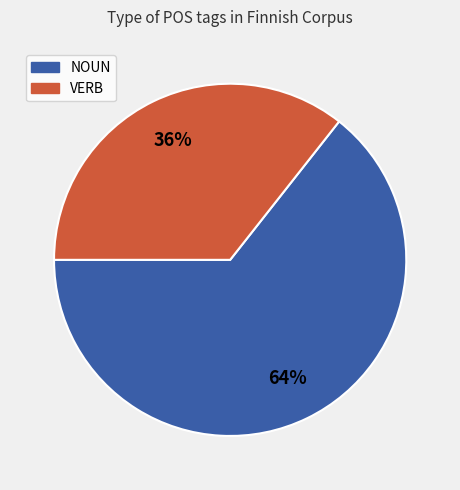

What percentage is the NOUN slice, to the nearest percent?

64%